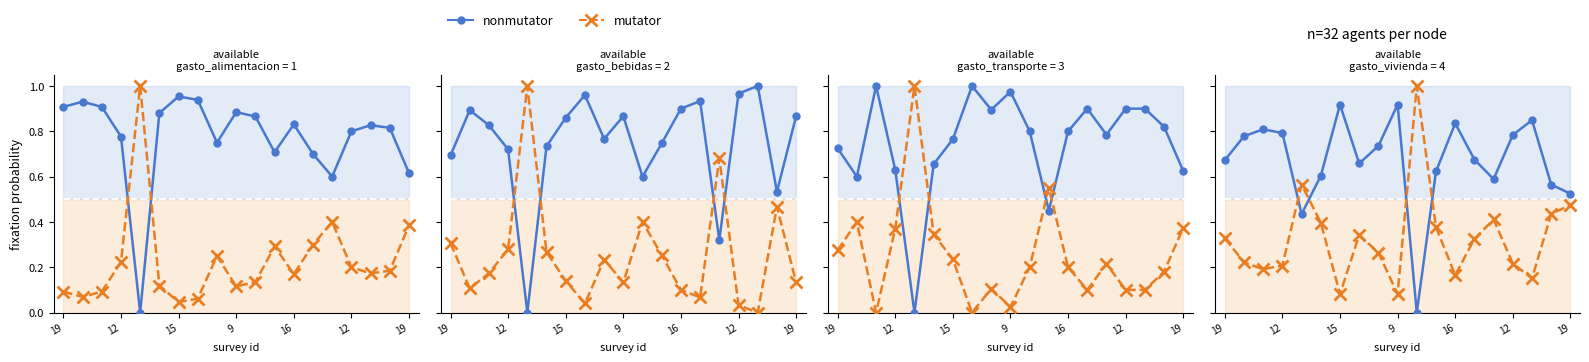

The mutator series shows 0.1 at 12. True or false?

False